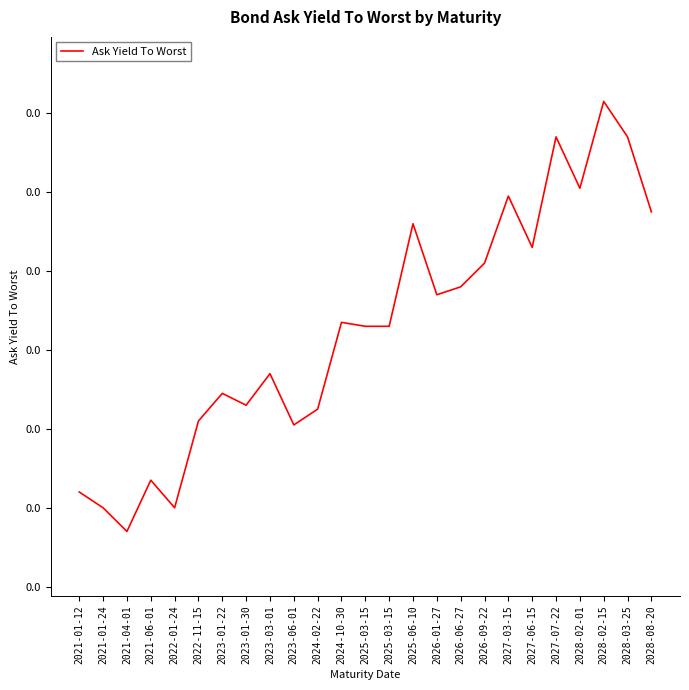

Is this an area chart (filled region under the line)?

No